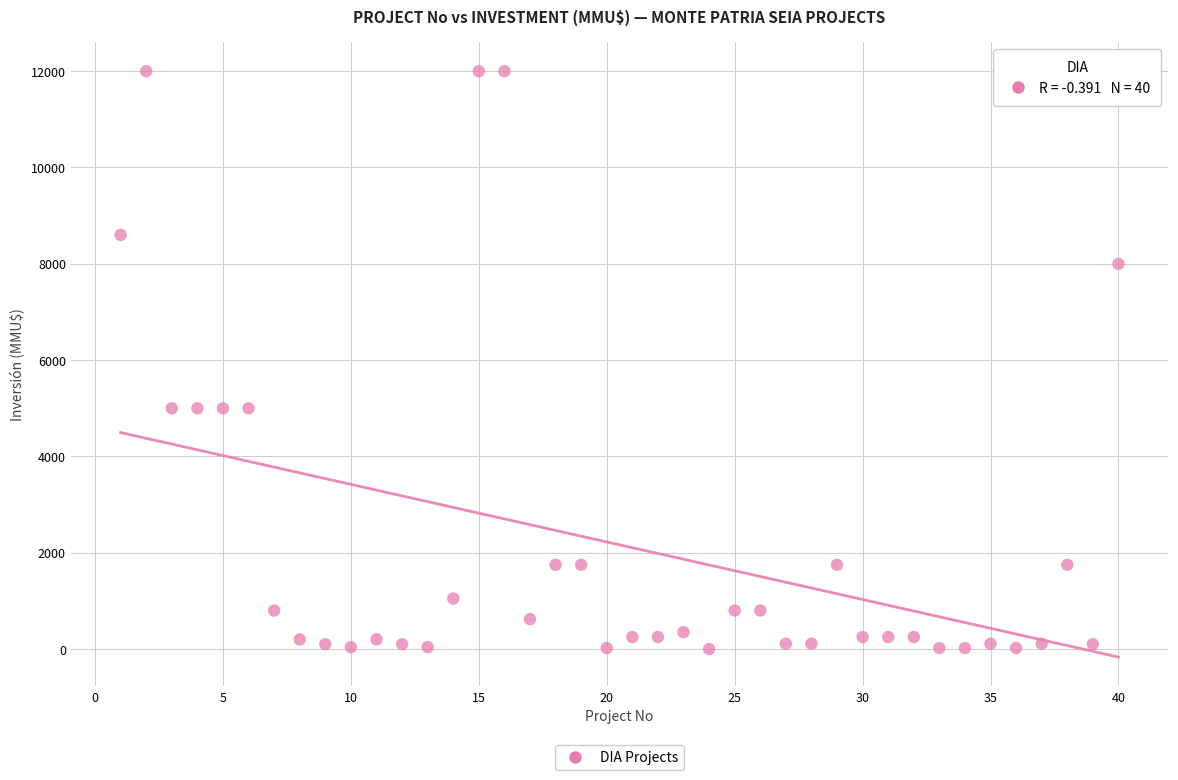

What is the range of Y values (max minus min)?

12000